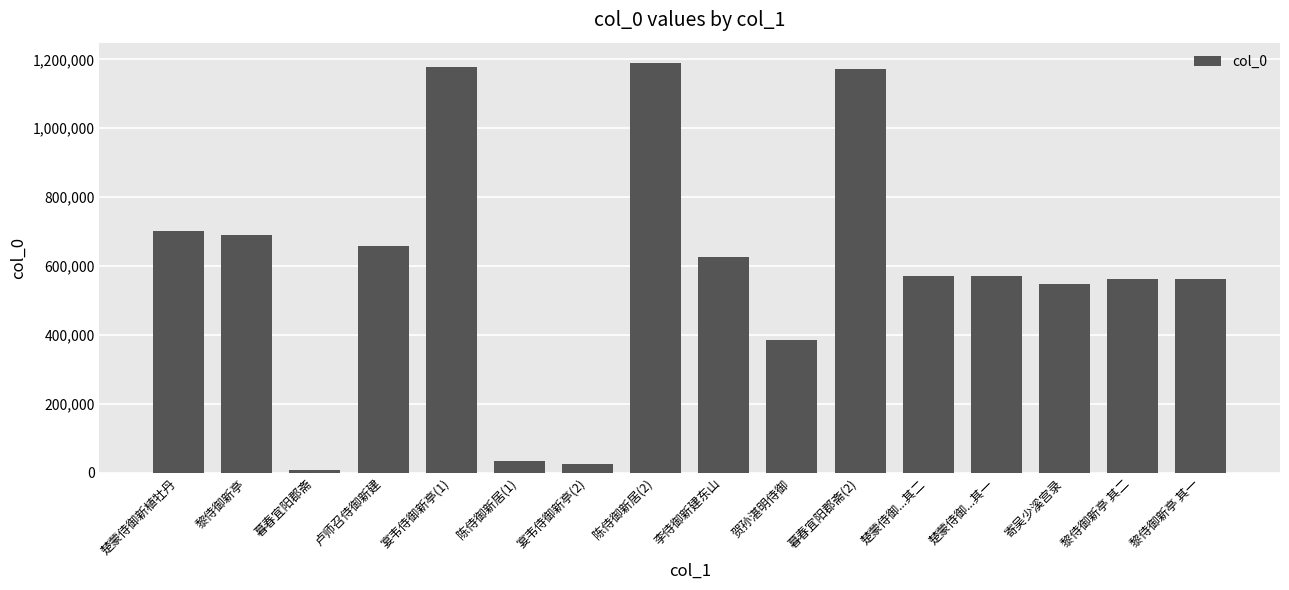

What is the average value?

592181